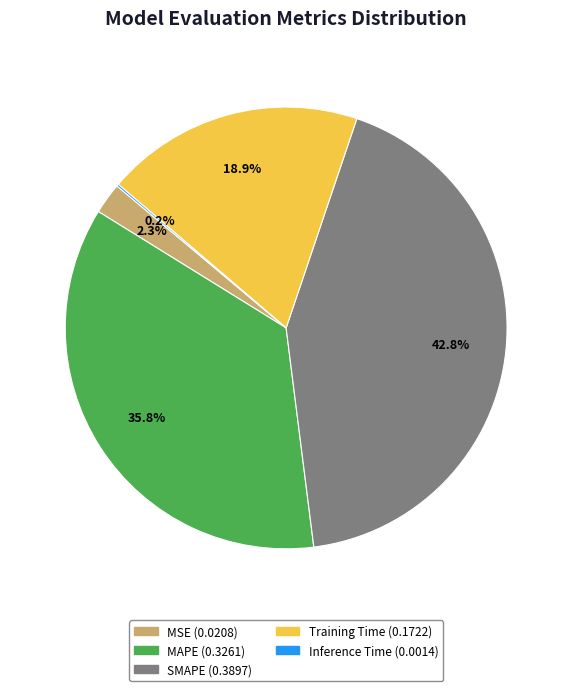

What is the largest slice in the pie chart?

SMAPE